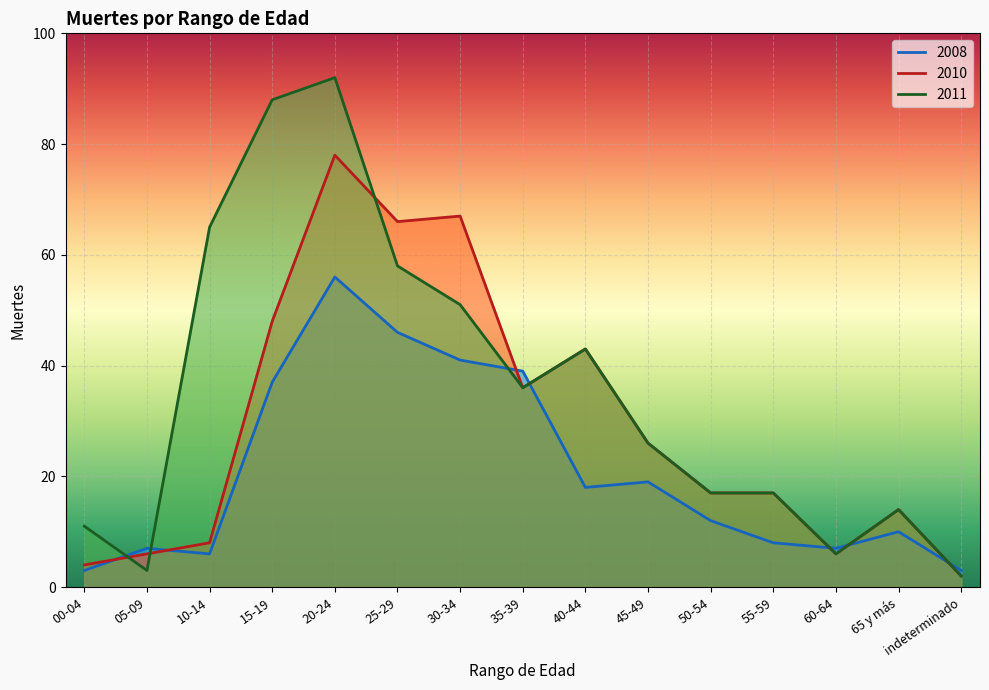

Which series has the widest spread of values?

2010